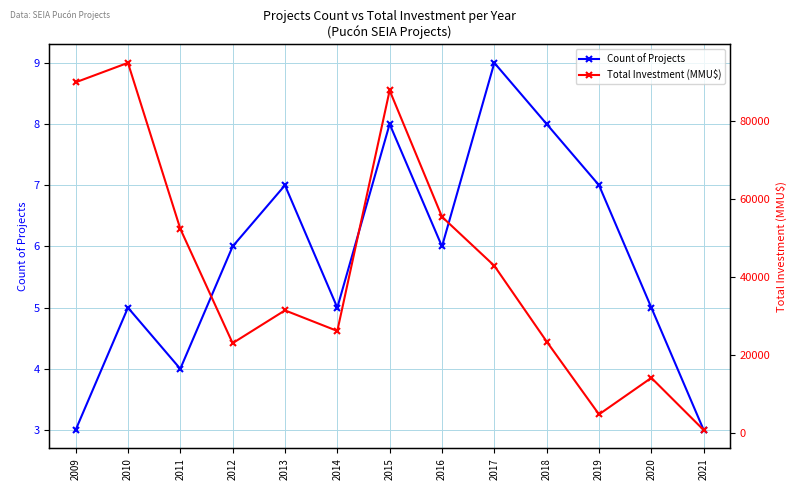

What are all the series names shown in the legend?

Count of Projects, Total Investment (MMU$)